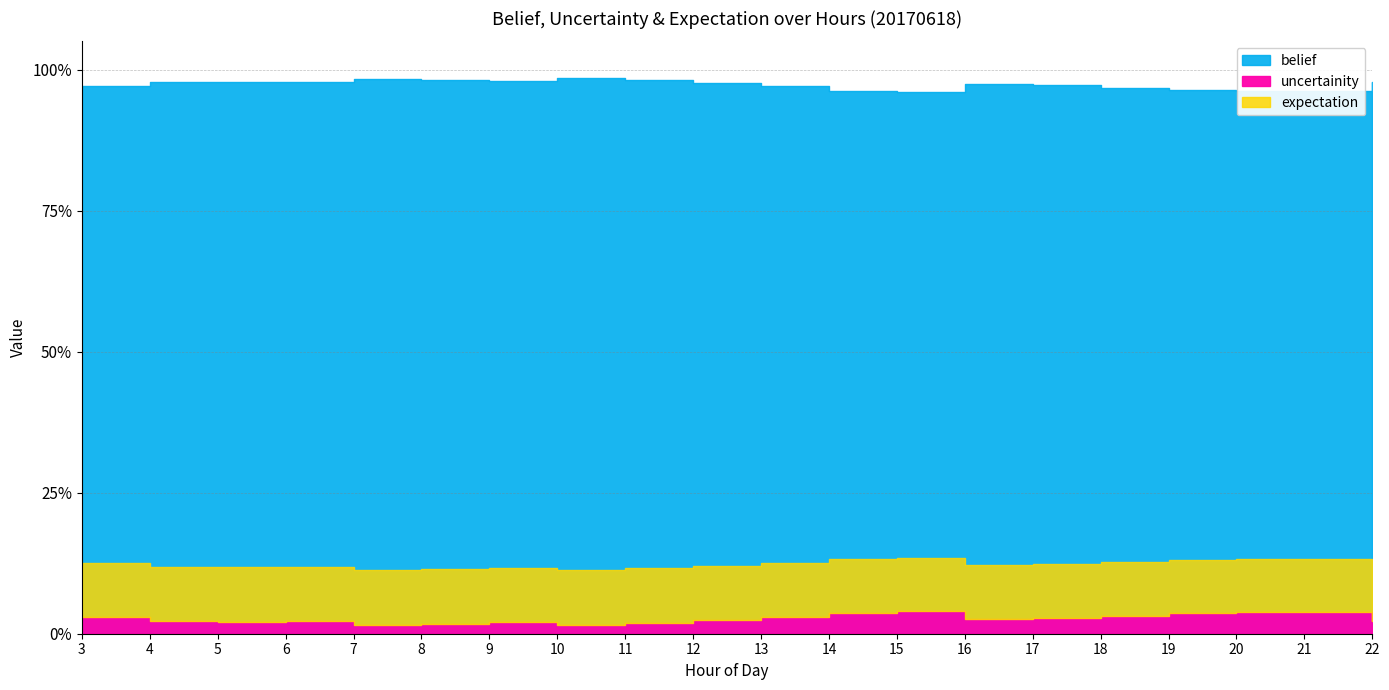

In belief, how many points are higher than both neighbors (excluding endpoints)?

4